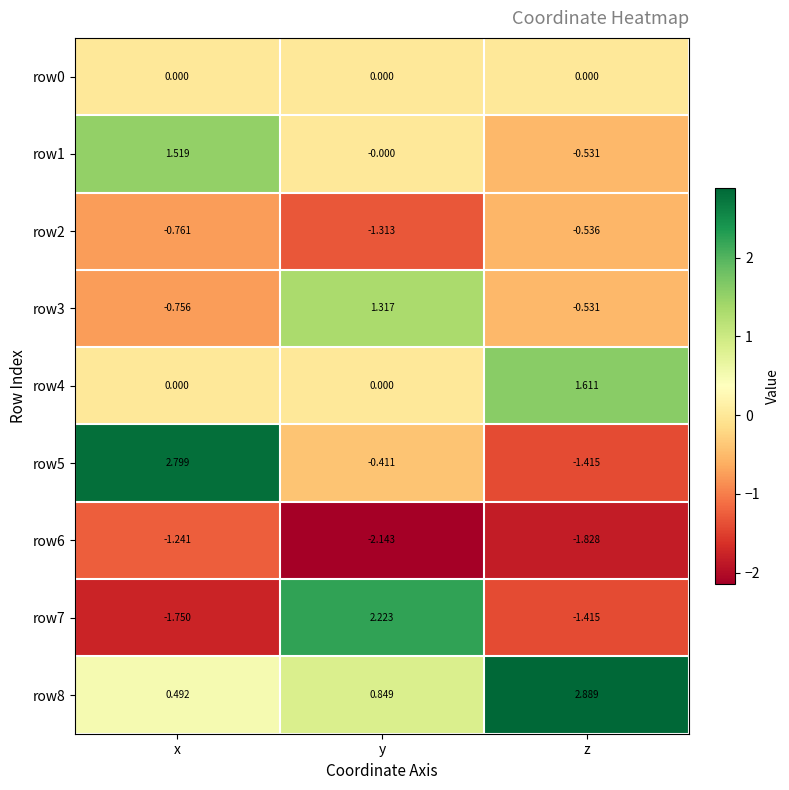

Where is row7 nearest to the value 0?

z